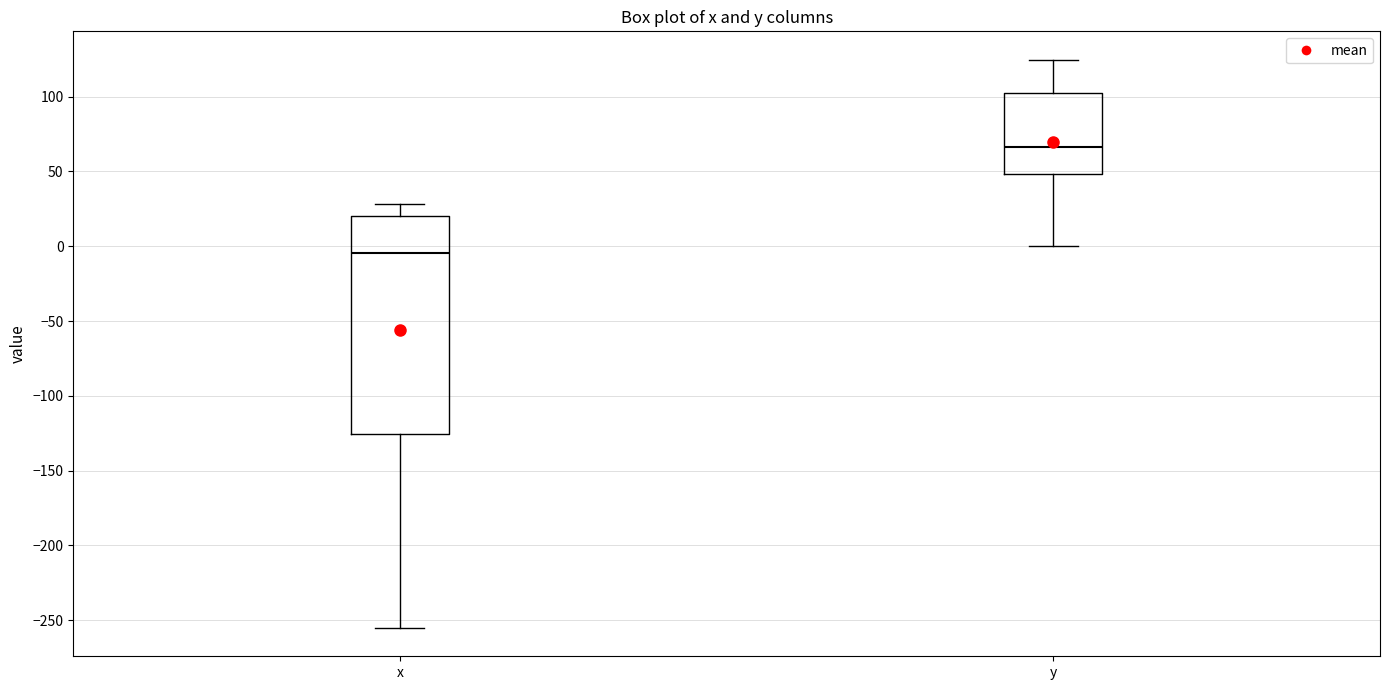

Reading left to right, transcribe this box plot: for each box, give where its median line is, the range the box spans, and where its two whiskers end, as read against the y-axis. The values are not printed on the chart, so give them approximately, as read against the axis.

x: median -5, box -125 to 20, whiskers -255 to 30
y: median 65, box 50 to 105, whiskers 0 to 125